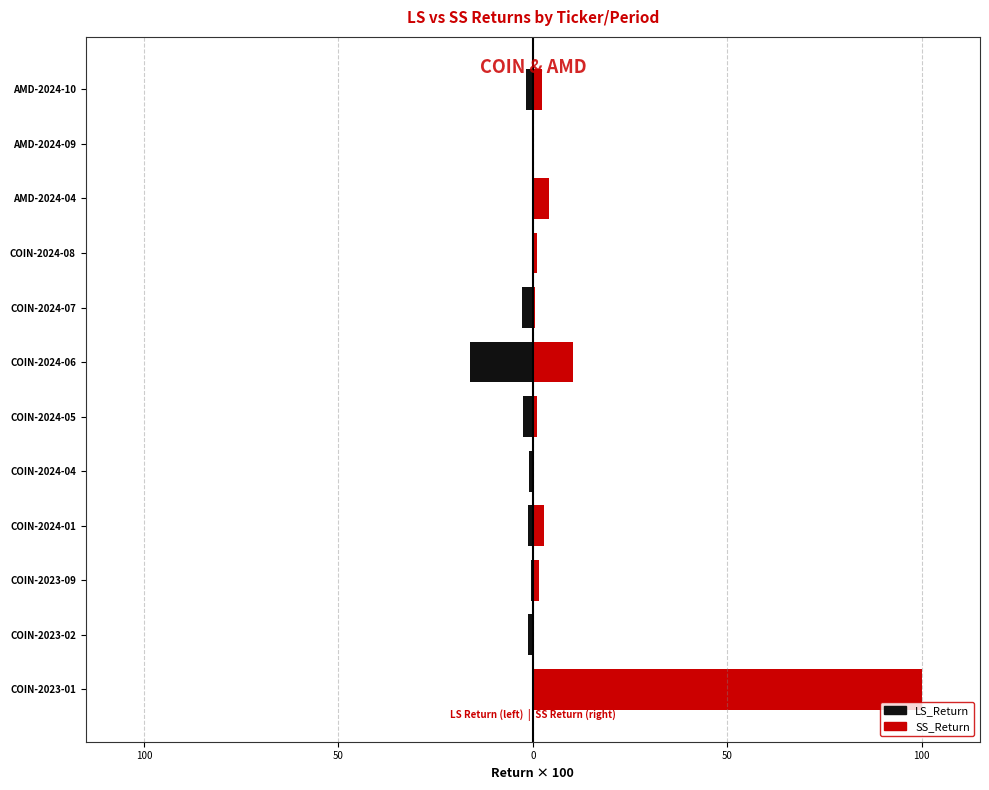

What is the total value across all series at AMD-2024-10?

0.4